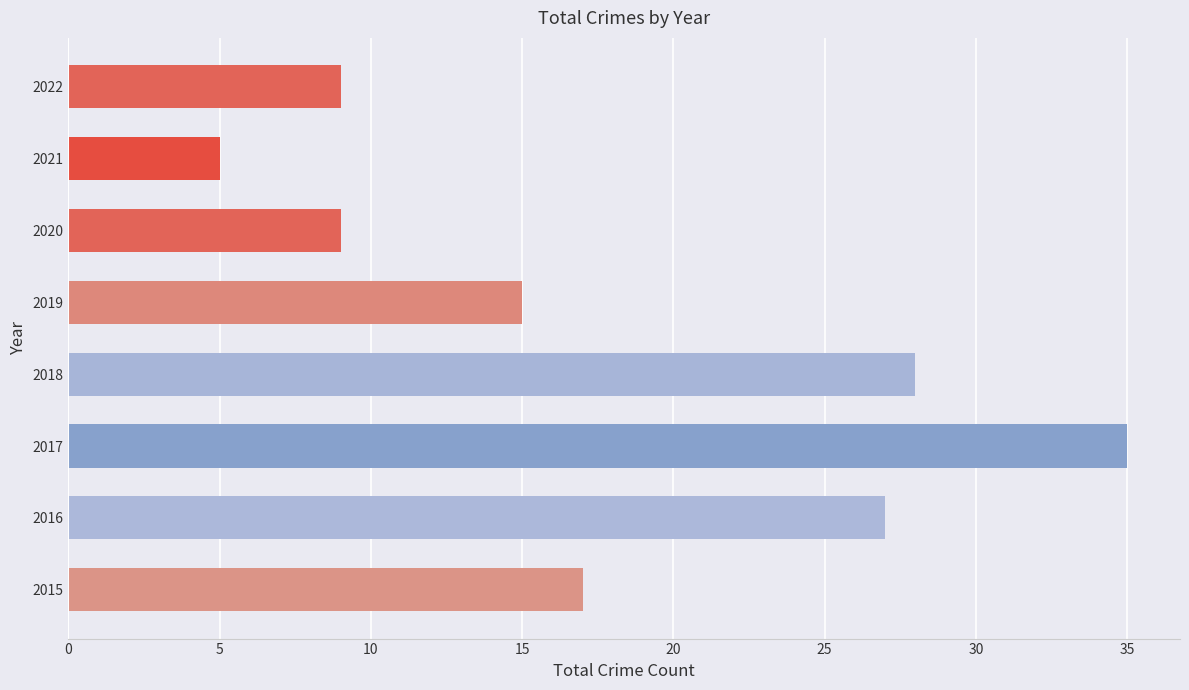

True or false: the data shows 35 at 2017.

True